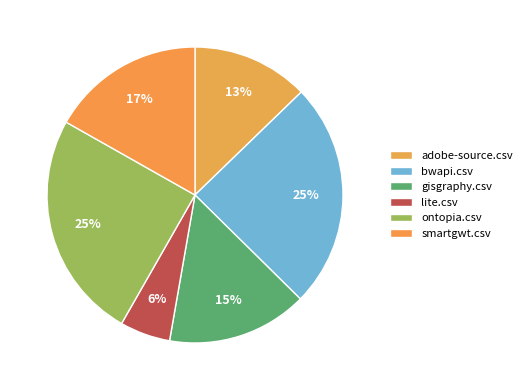

Combined, do ontopia.csv and lite.csv account for over 50%?

No